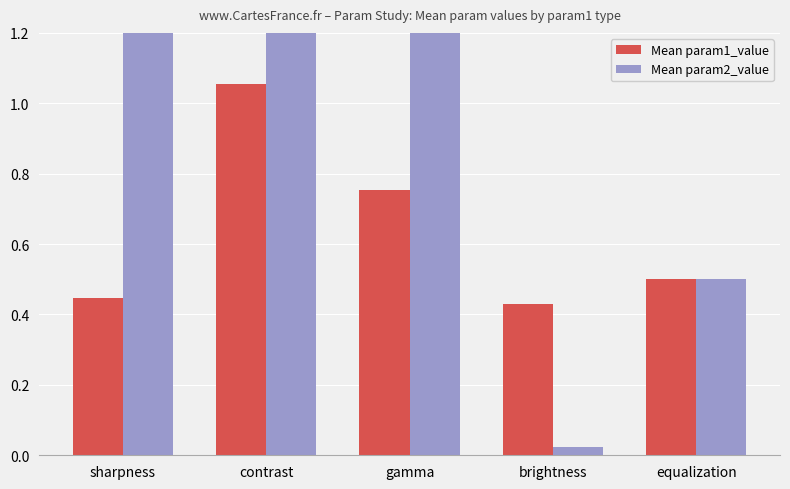

The Mean param1_value series shows 0.8 at equalization. True or false?

False